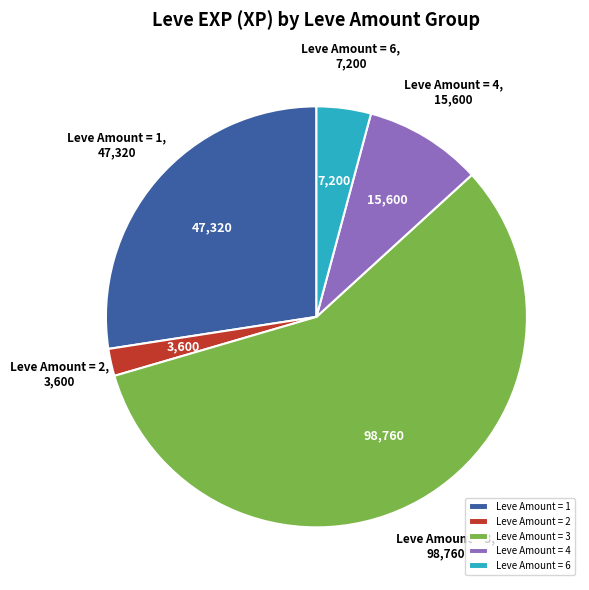

Which category has the biggest portion of the pie?

Leve Amount = 3